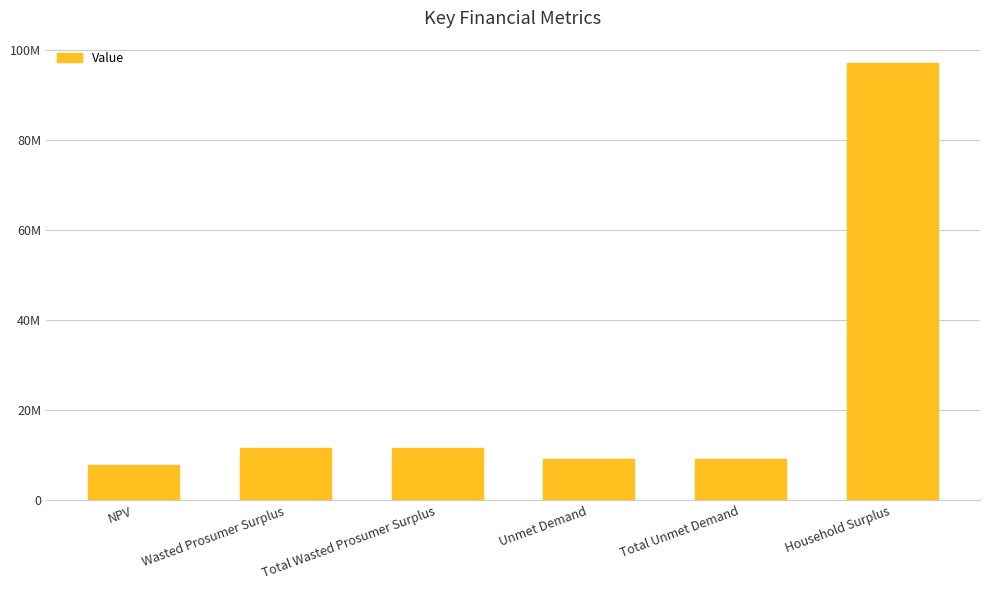

What position from the right is Total Unmet Demand?

2